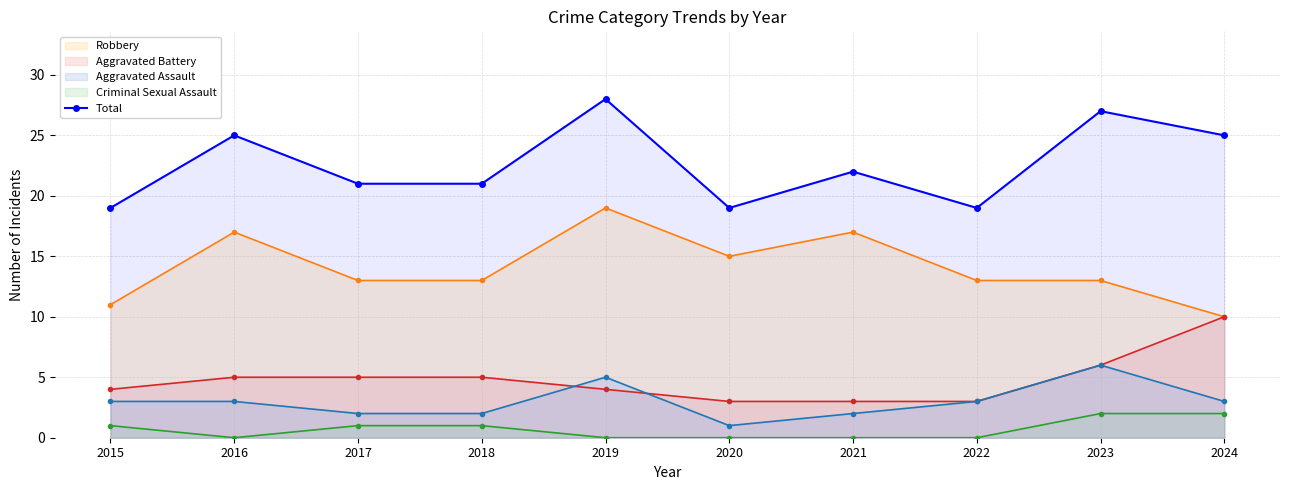

What is the change in value from 2018 to 2019?

+7